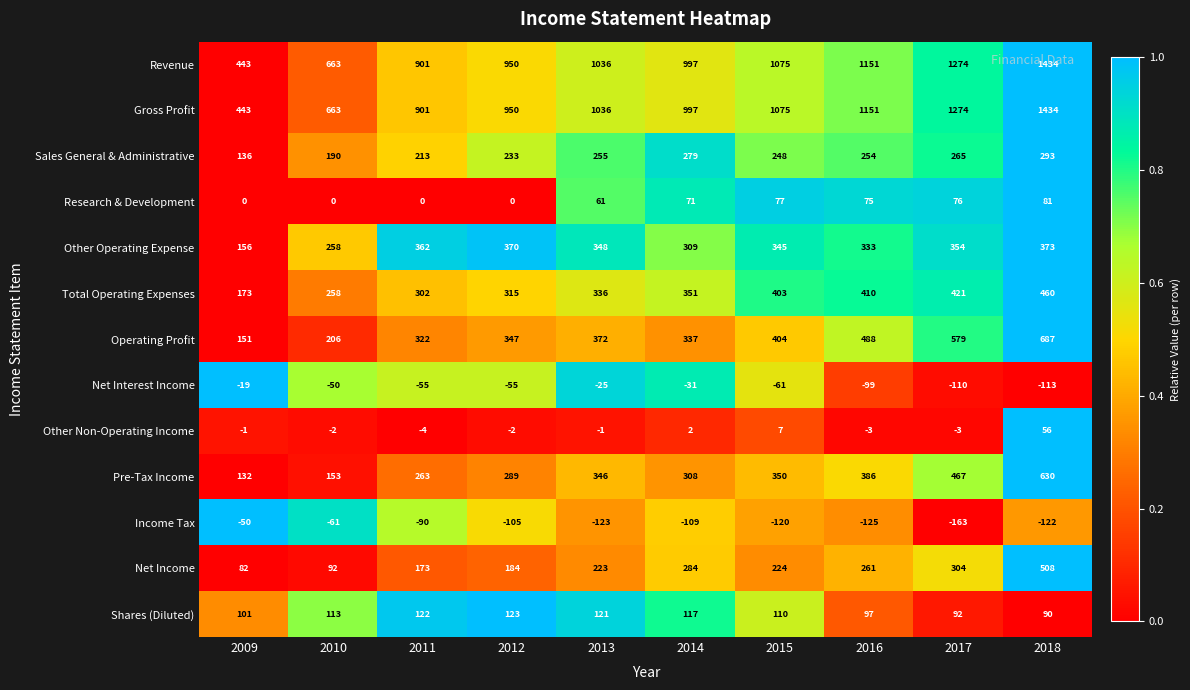

What is the average value of the Other Non-Operating Income series?

5